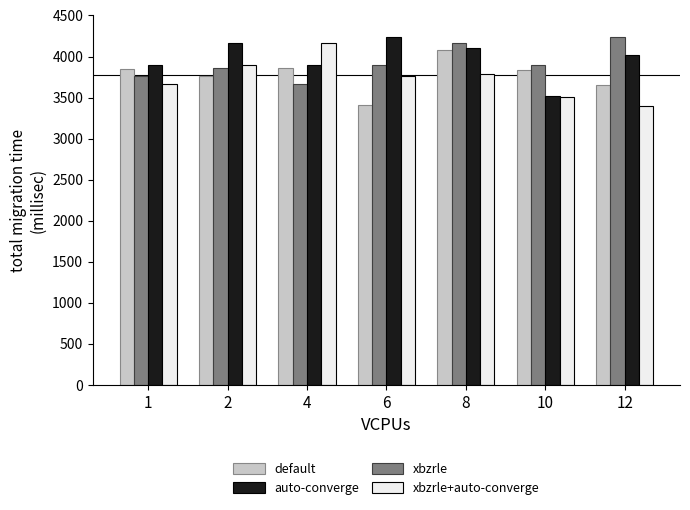

The value of xbzrle+auto-converge at 1 is 3670. True or false?

True